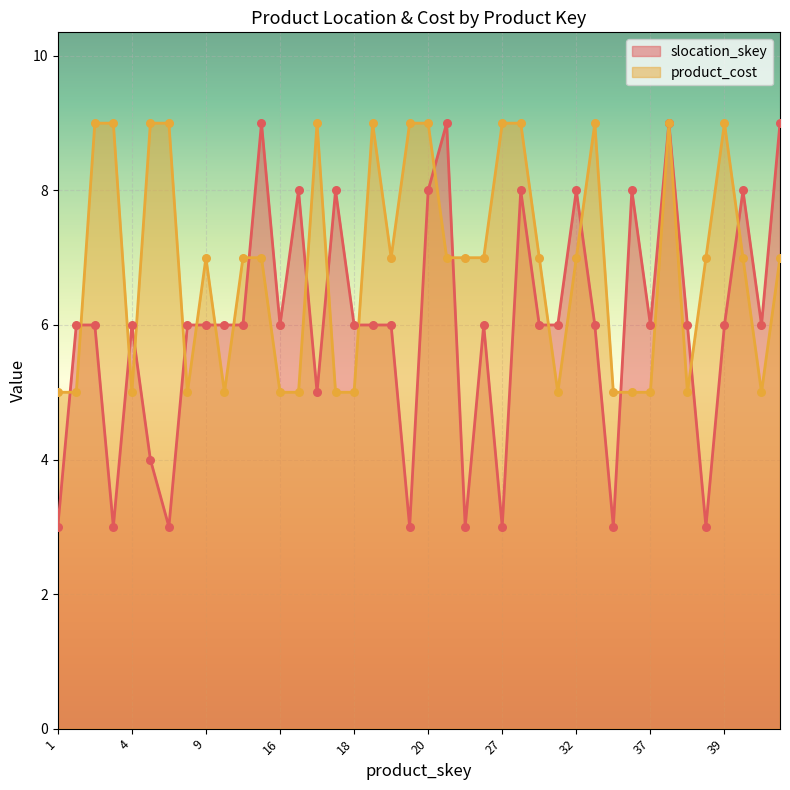

Which series reaches the maximum Y coordinate?

slocation_skey